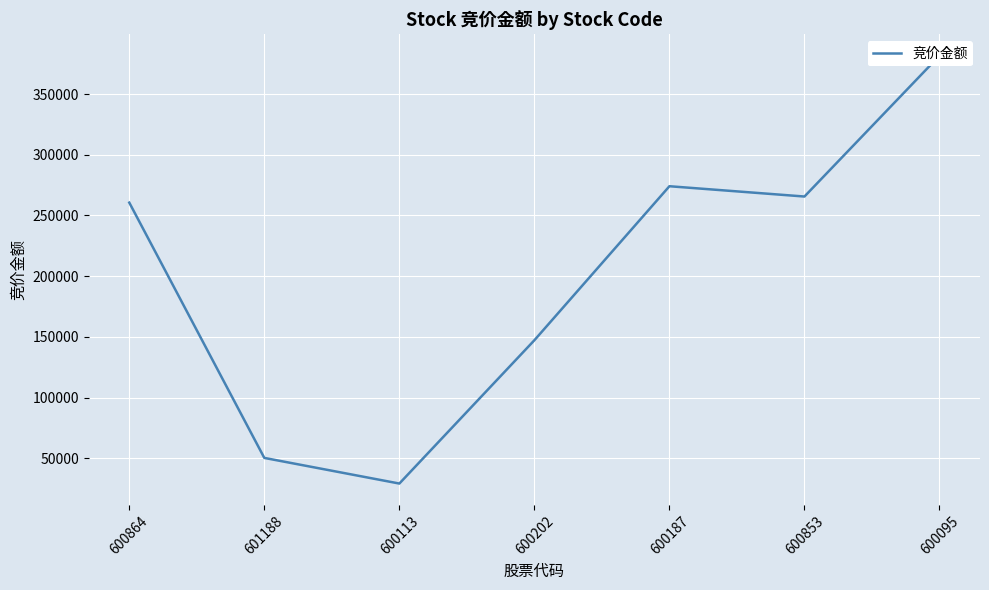

Rank the categories by value from lowest to highest.

600113, 601188, 600202, 600864, 600853, 600187, 600095